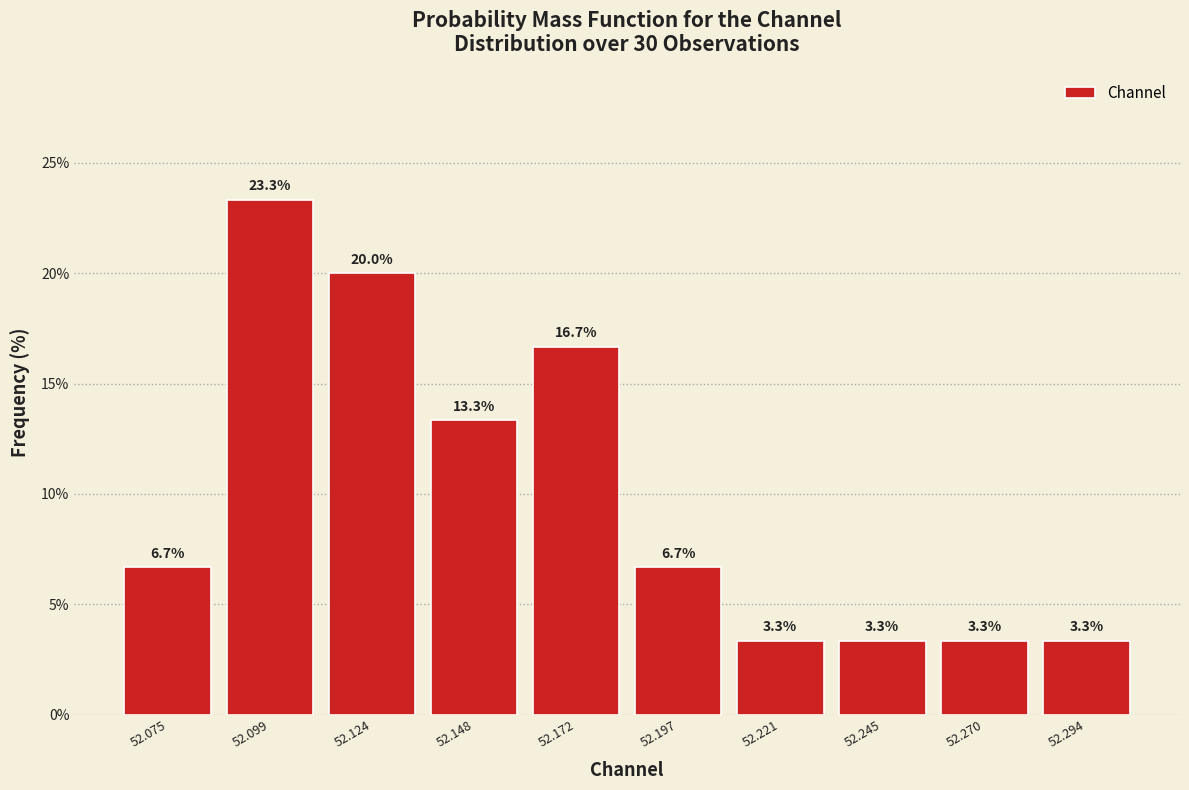

Over which range of the x-axis is the bar tallest?

52.085 to 52.110